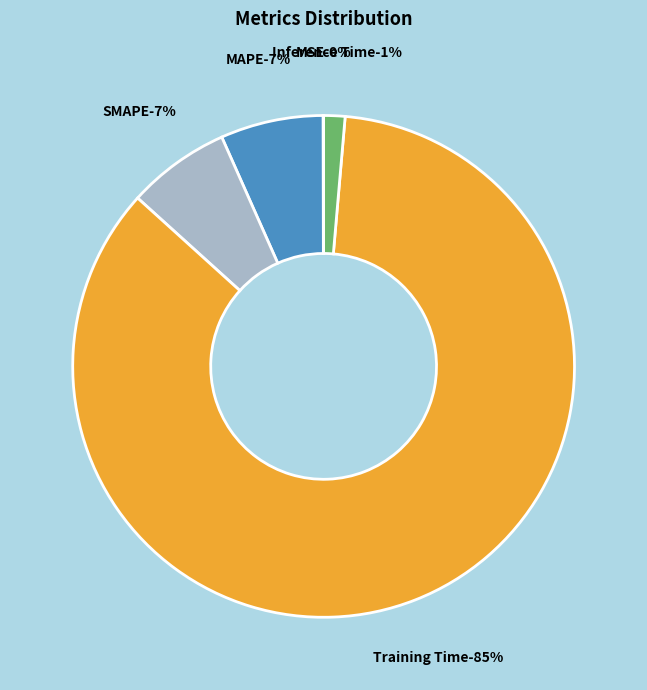

Which slice is the largest?

Training Time